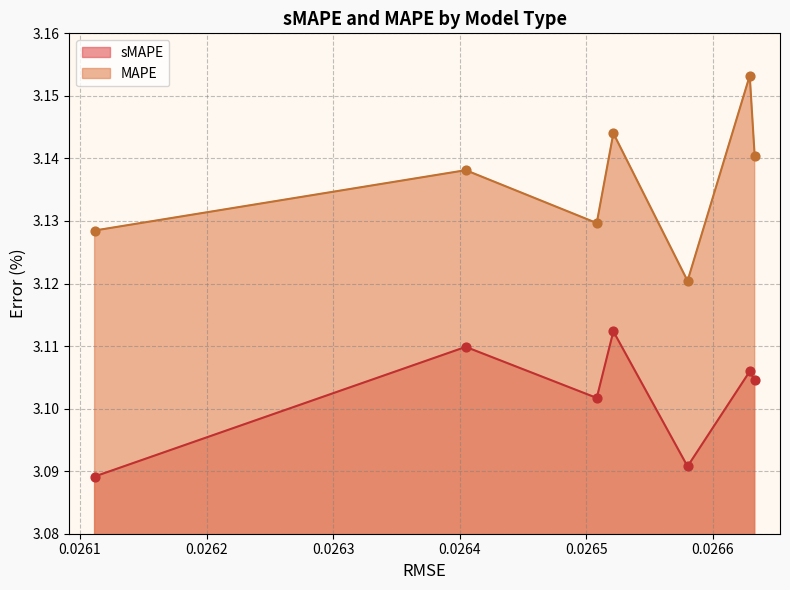

Is the value of sMAPE at delSen greater than the value of MAPE at onlyTrend?

No